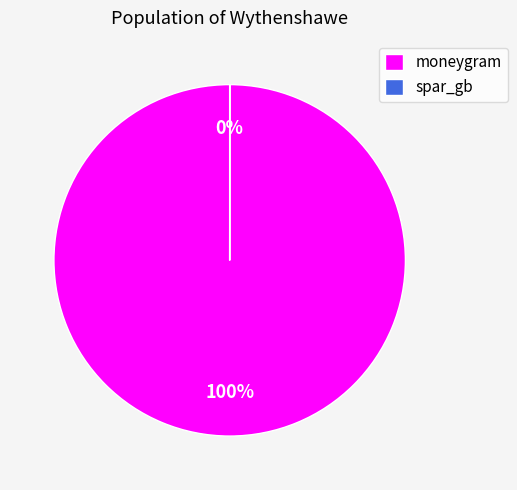

To the nearest percent, what is the average slice percentage?

50%